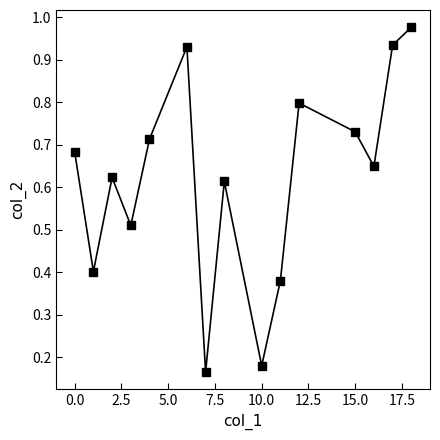

How many interior local valleys (lower than both neighbors) does the data have?

5